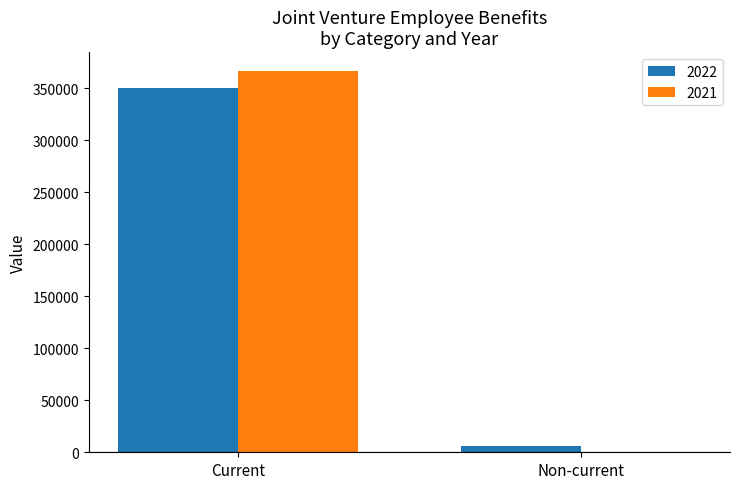

What is the total value across all series at Current?

716417